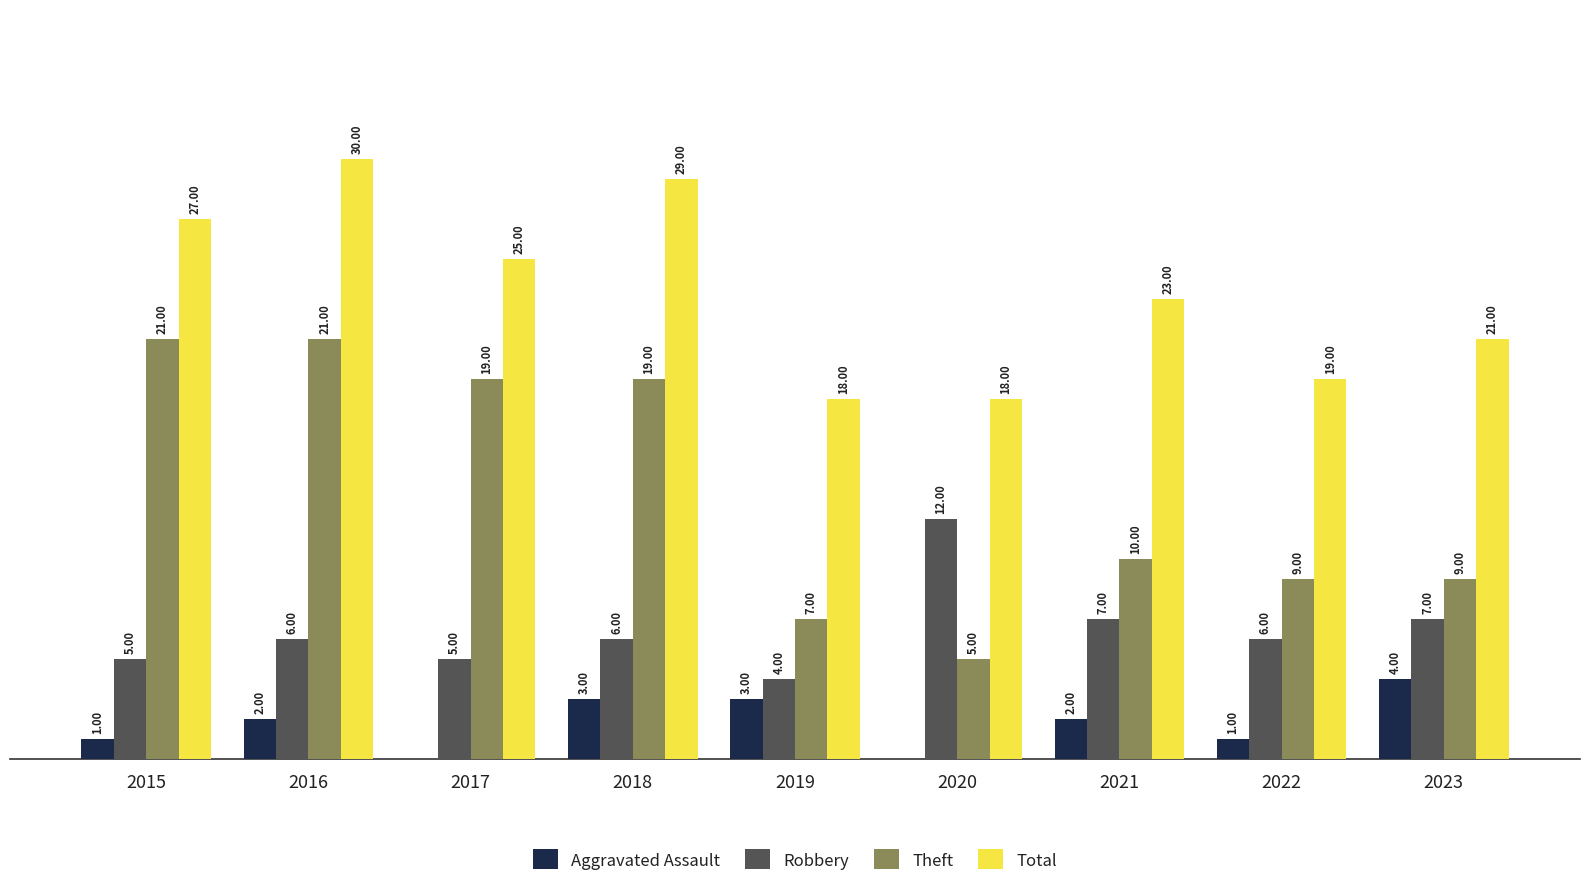

Which series has the largest total across all categories?

Total